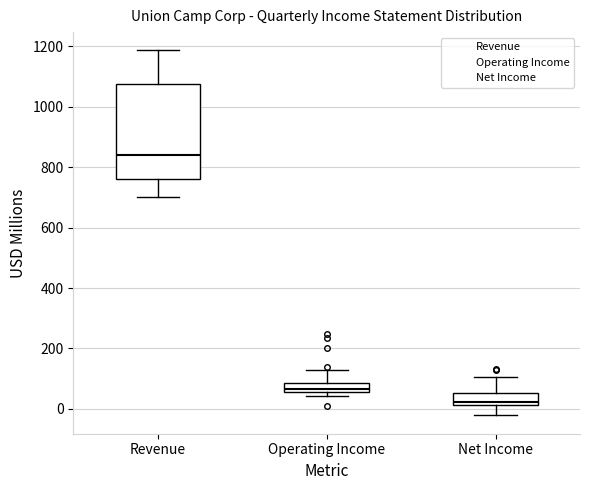

Comparing the boxes themselves (not the whiskers), which one is the tallest?

Revenue